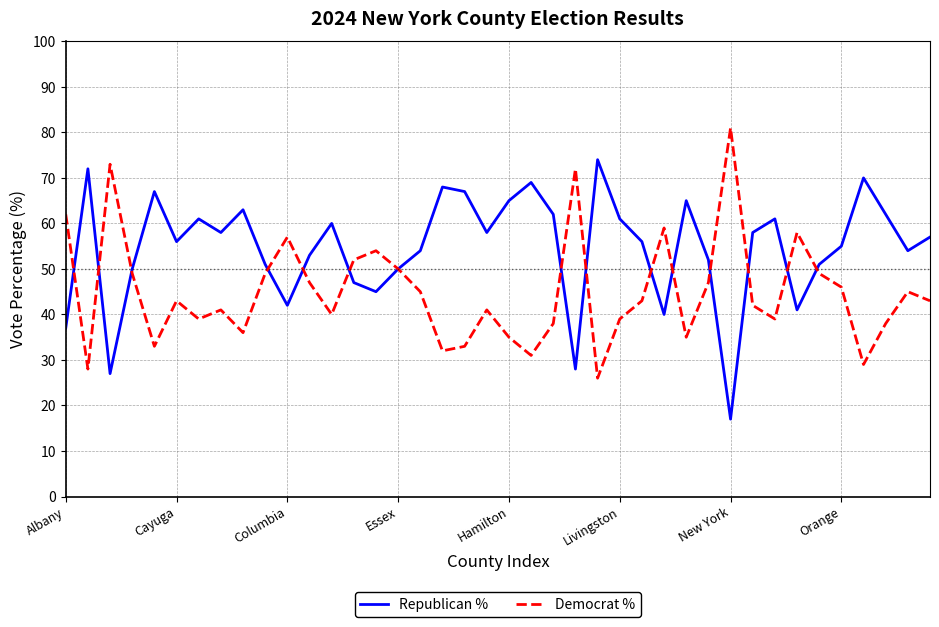

Which series has the largest range (max minus min)?

Republican %